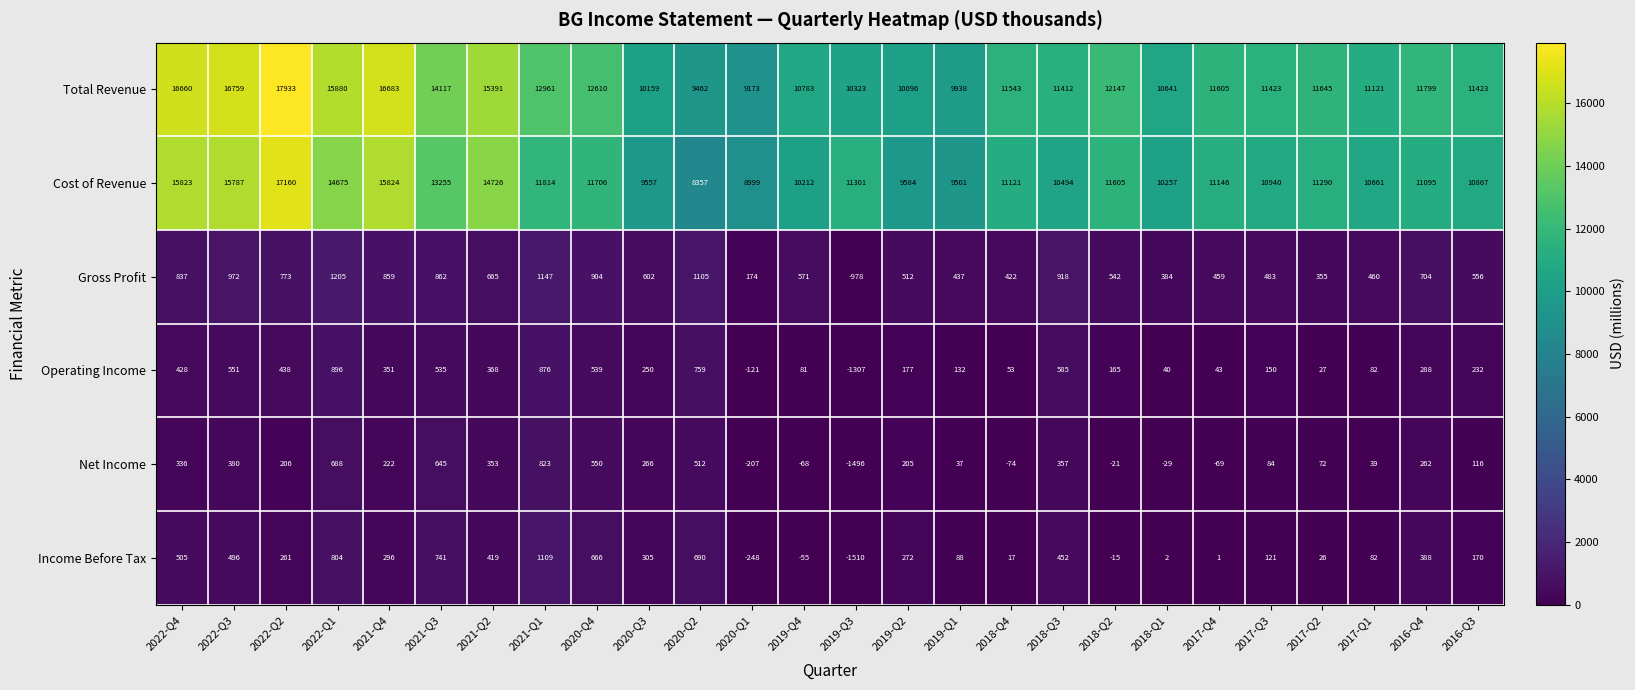

What is the difference between the Gross Profit values at 2022-Q3 and 2017-Q3?

489